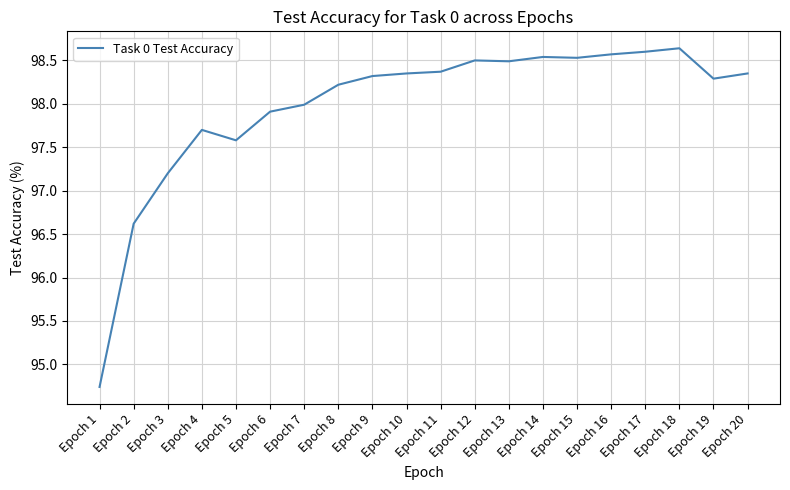

The value at Epoch 12 is 98.5. True or false?

True